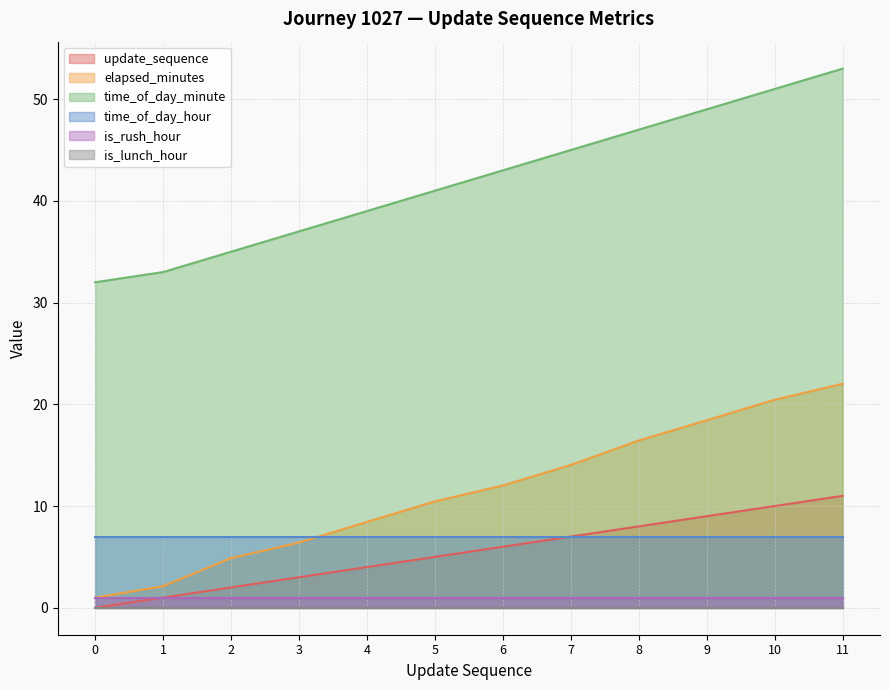

What value does the elapsed_minutes series have at 6?

12.0